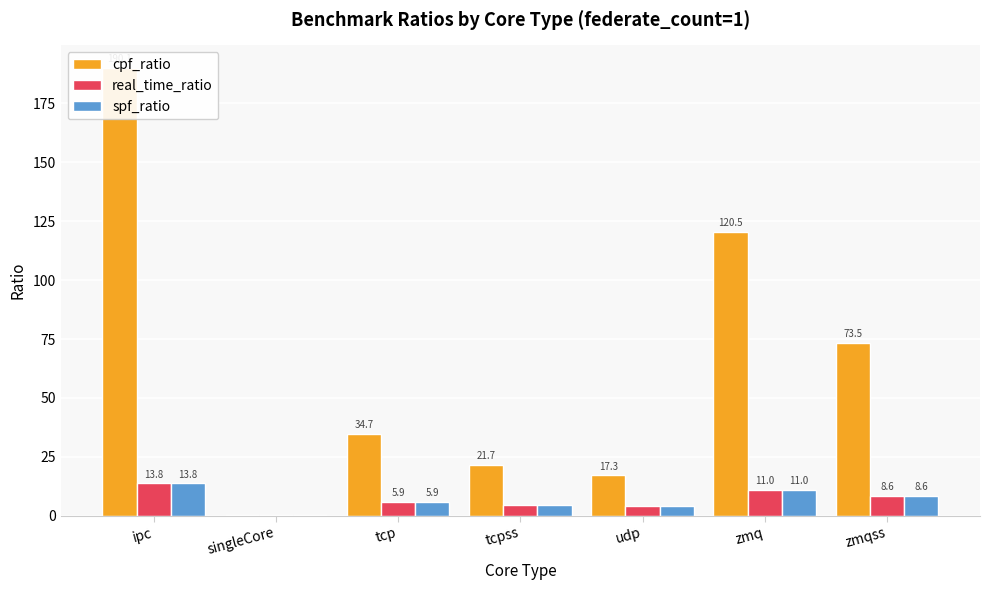

What position from the right is ipc?

7